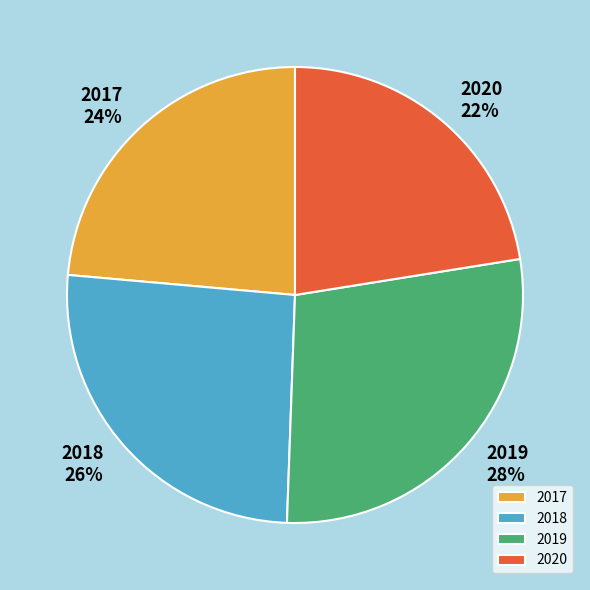

Between 2020 and 2017, which is larger?

2017